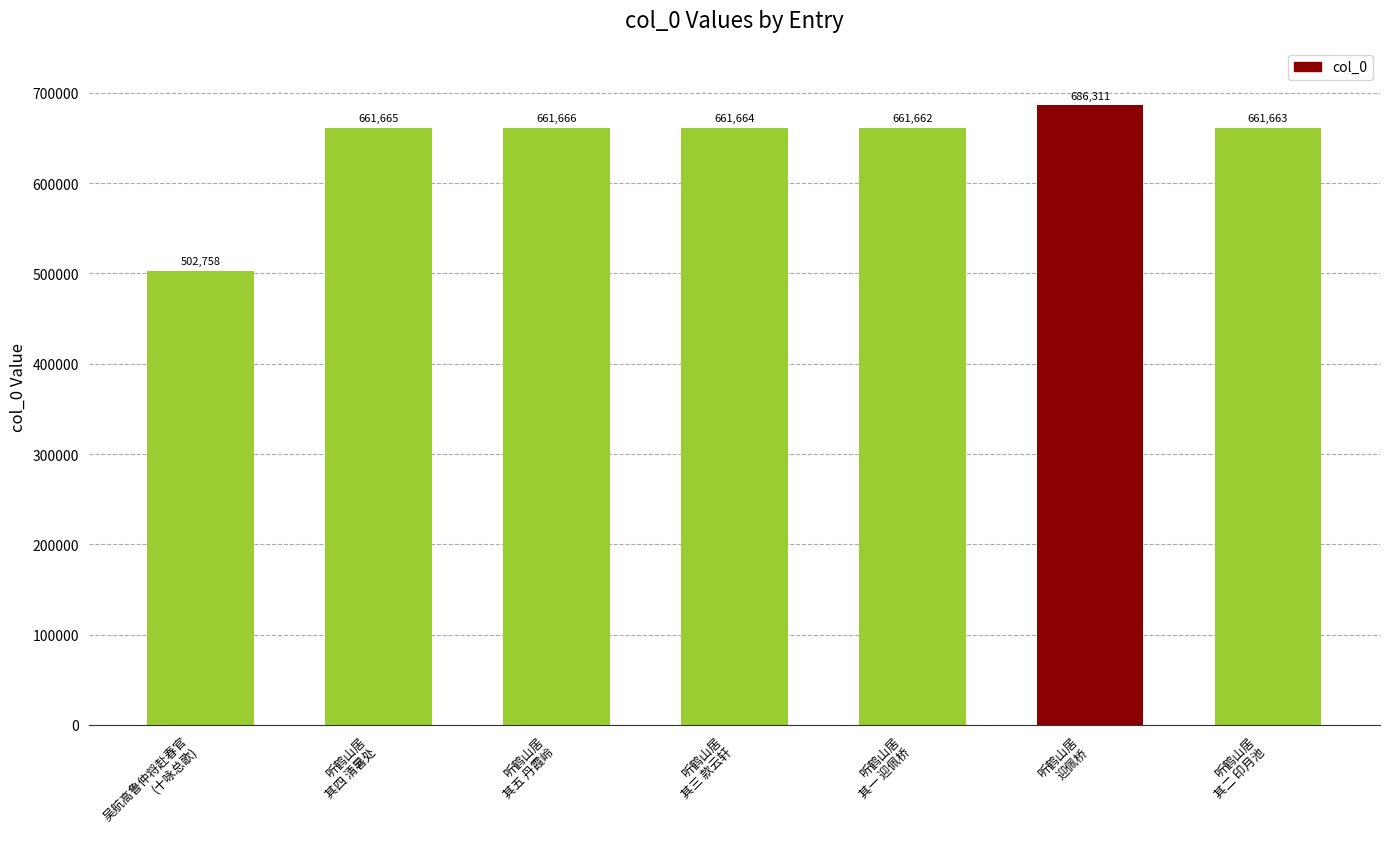

What is the smallest value displayed?

502758